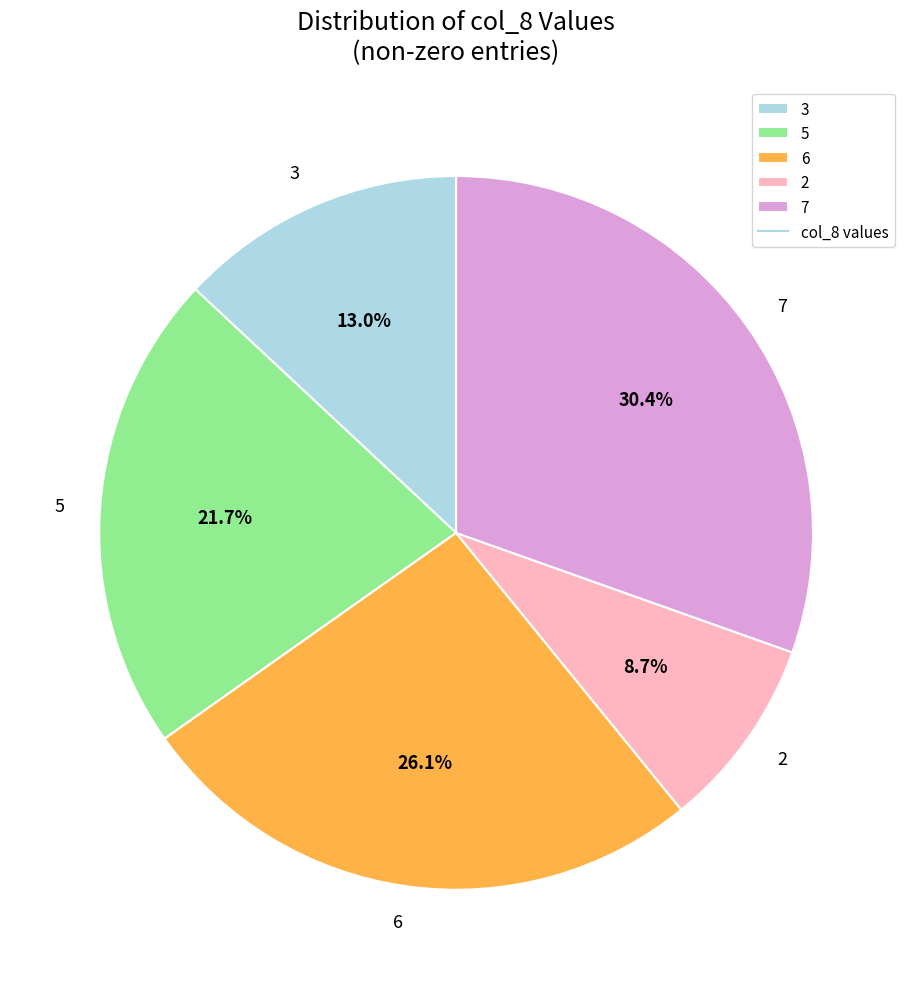

What percentage is NOT represented by 5?

78.3%